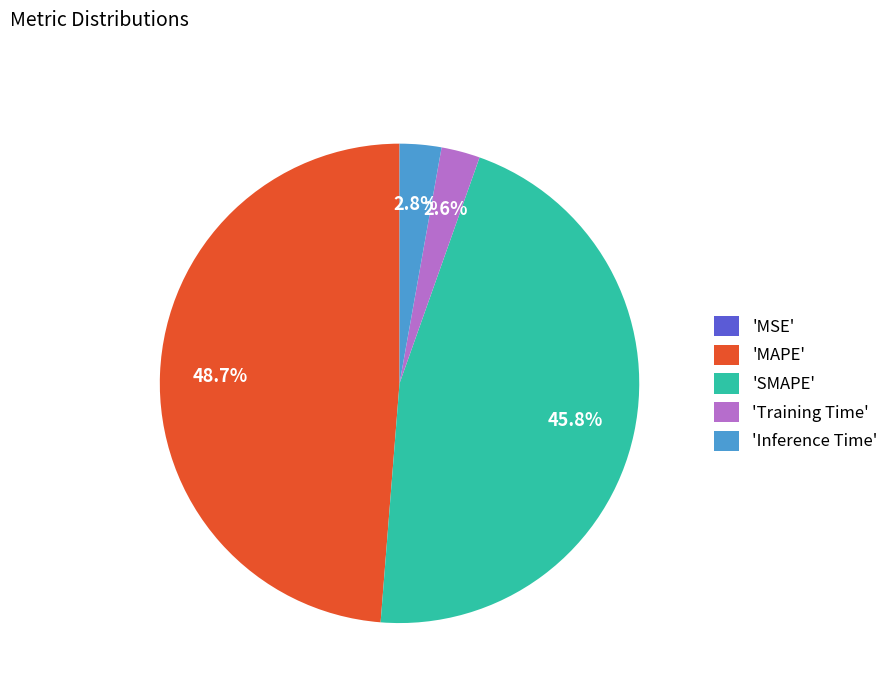

Is 'SMAPE' the majority of the pie?

No